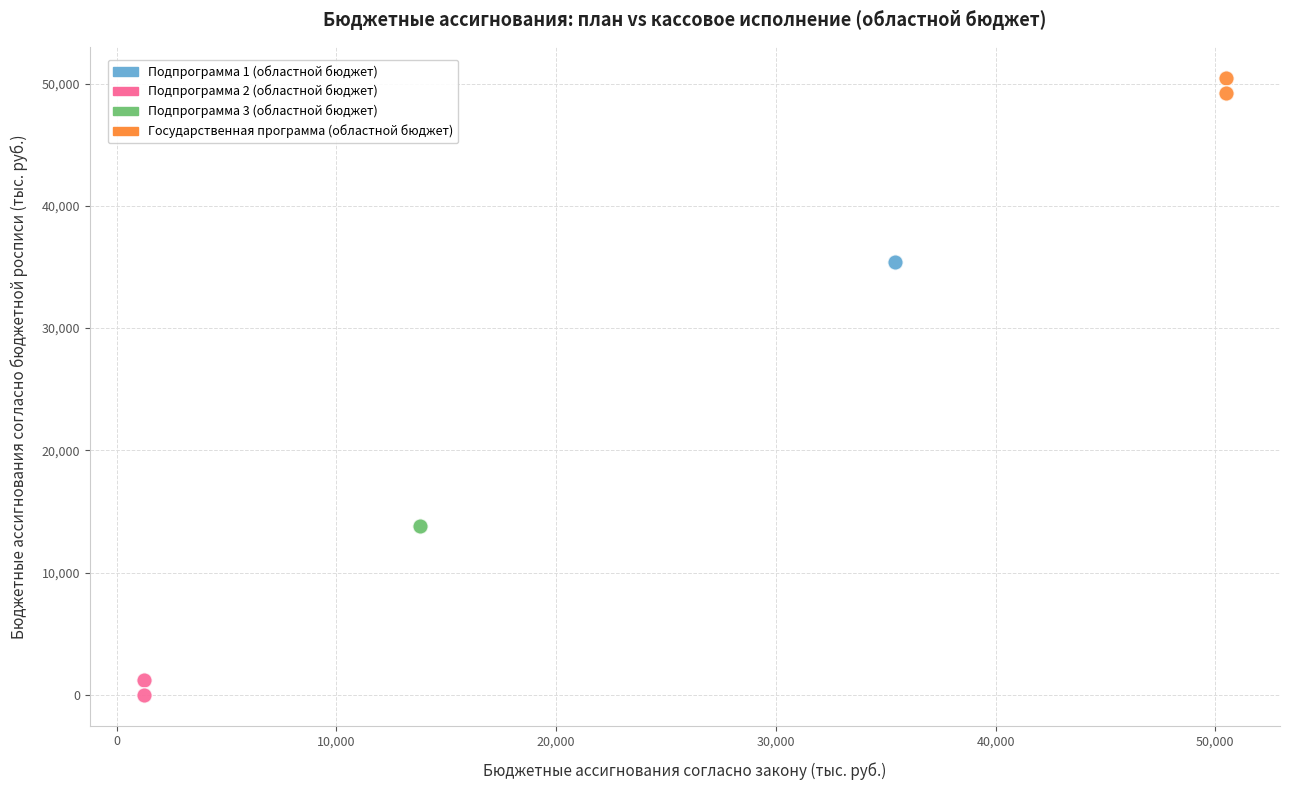

Which series reaches the maximum Y coordinate?

Государственная программа (областной бюджет)